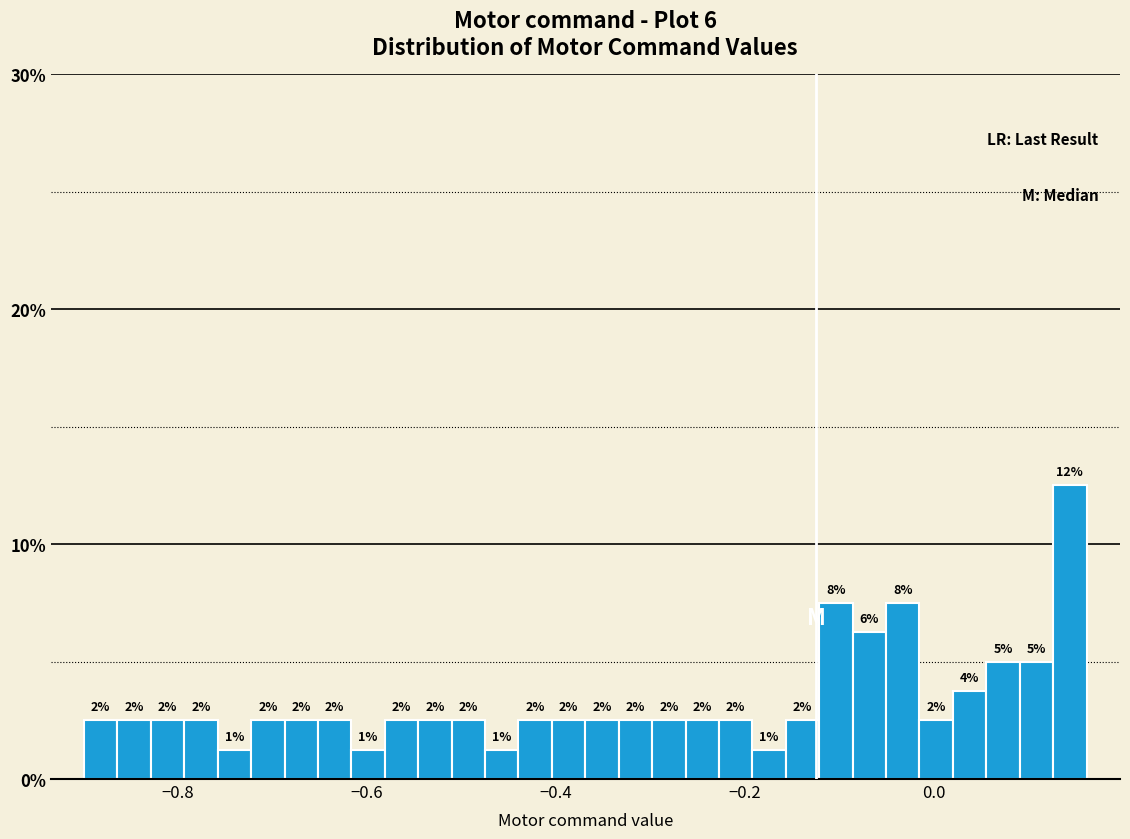

Around what value on the x-axis is the tallest bar? Give the approximate position of its centre, as read against the axis.

0.14